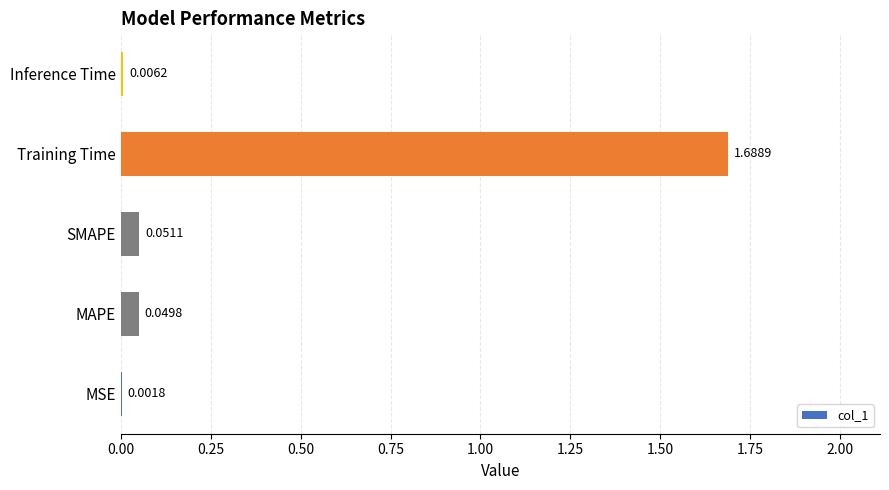

Where is the data nearest to the value 0?

MSE